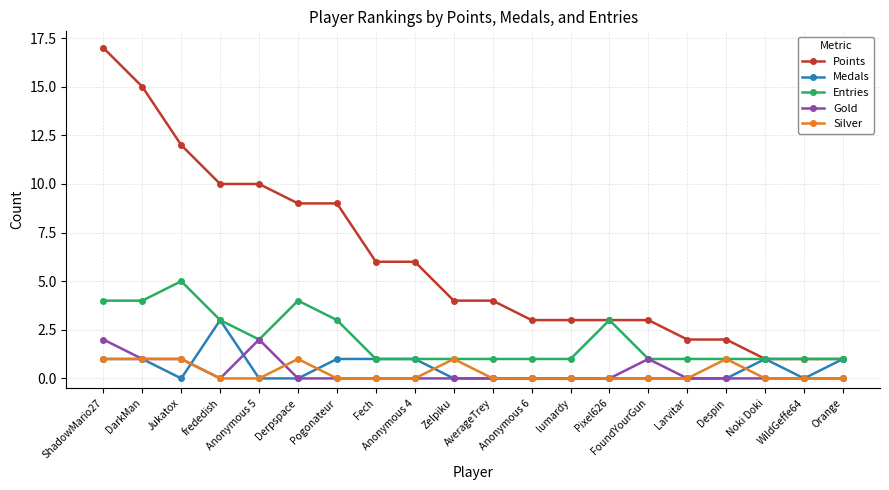

List the series in order of their peak value, highest first.

Points, Entries, Medals, Gold, Silver